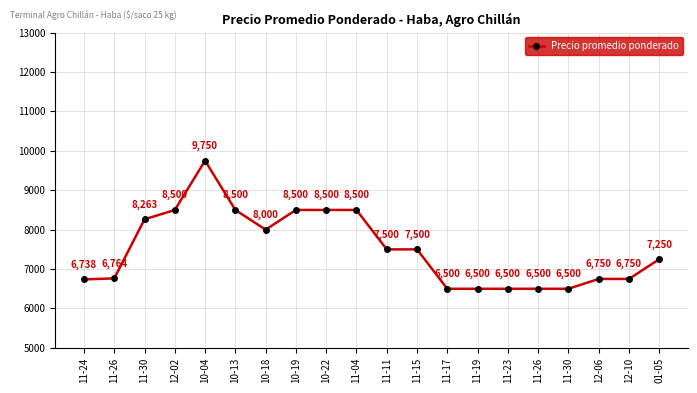

What is the sum of the values at 11-26 and 10-19?

15264